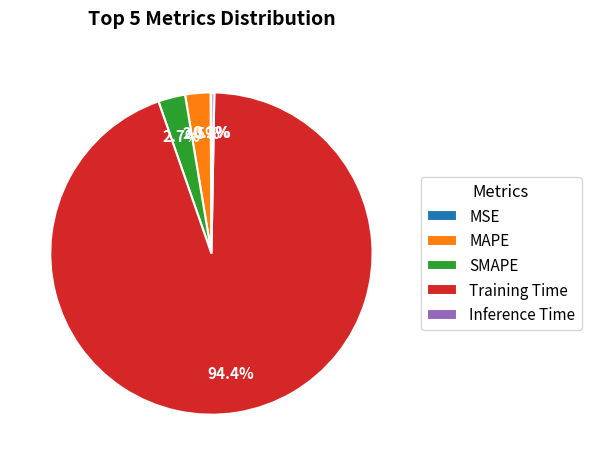

How much of the chart is everything except MAPE?

97.5%